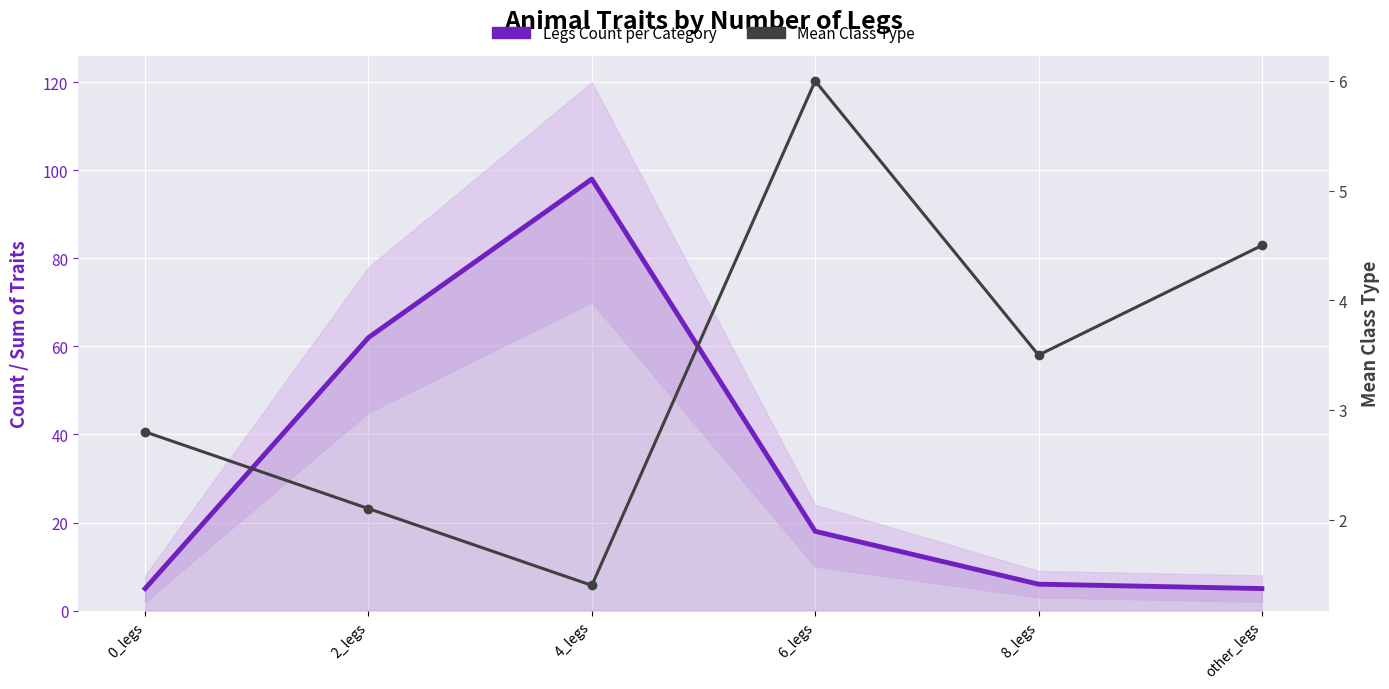

Rank the series at 6_legs from lowest to highest value.

Mean Class Type, Legs Count per Category